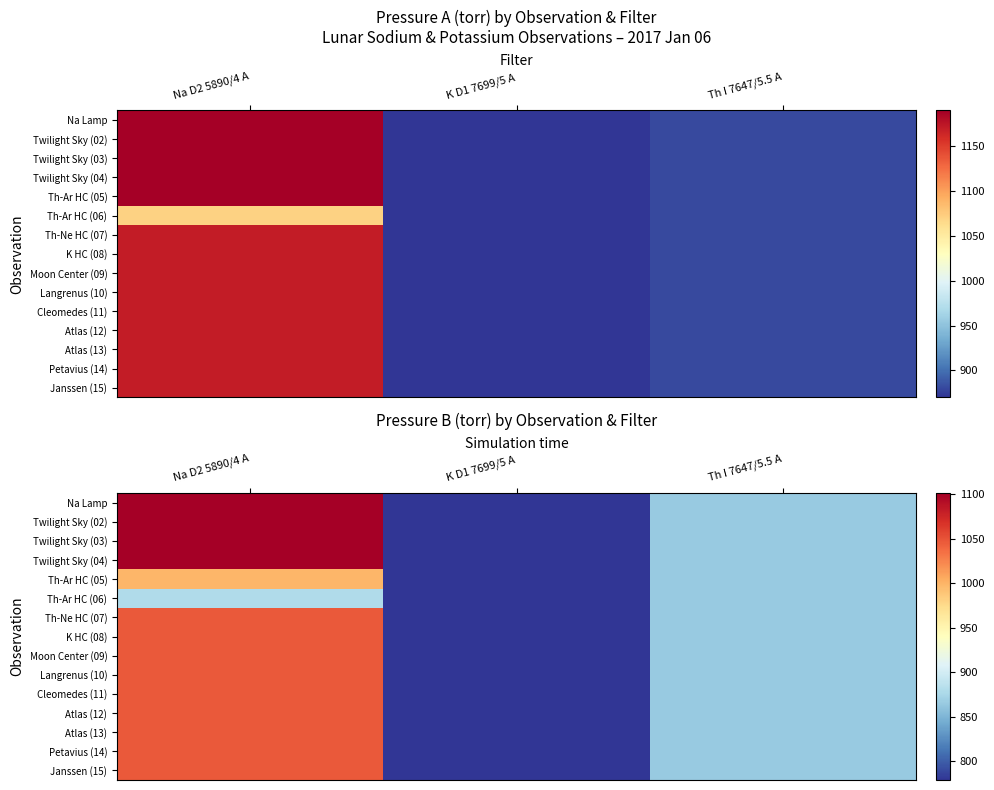

At which label does Atlas (13) first exceed 865?

Na D2 5890/4 A